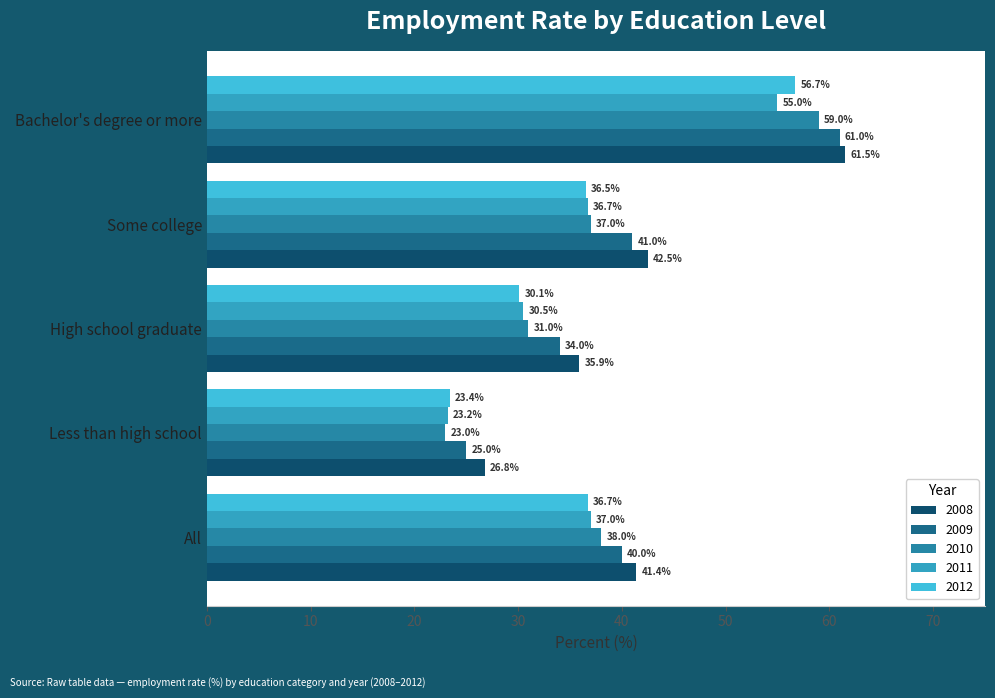

At Some college, list the series in order from largest to smallest.

2008, 2009, 2010, 2011, 2012